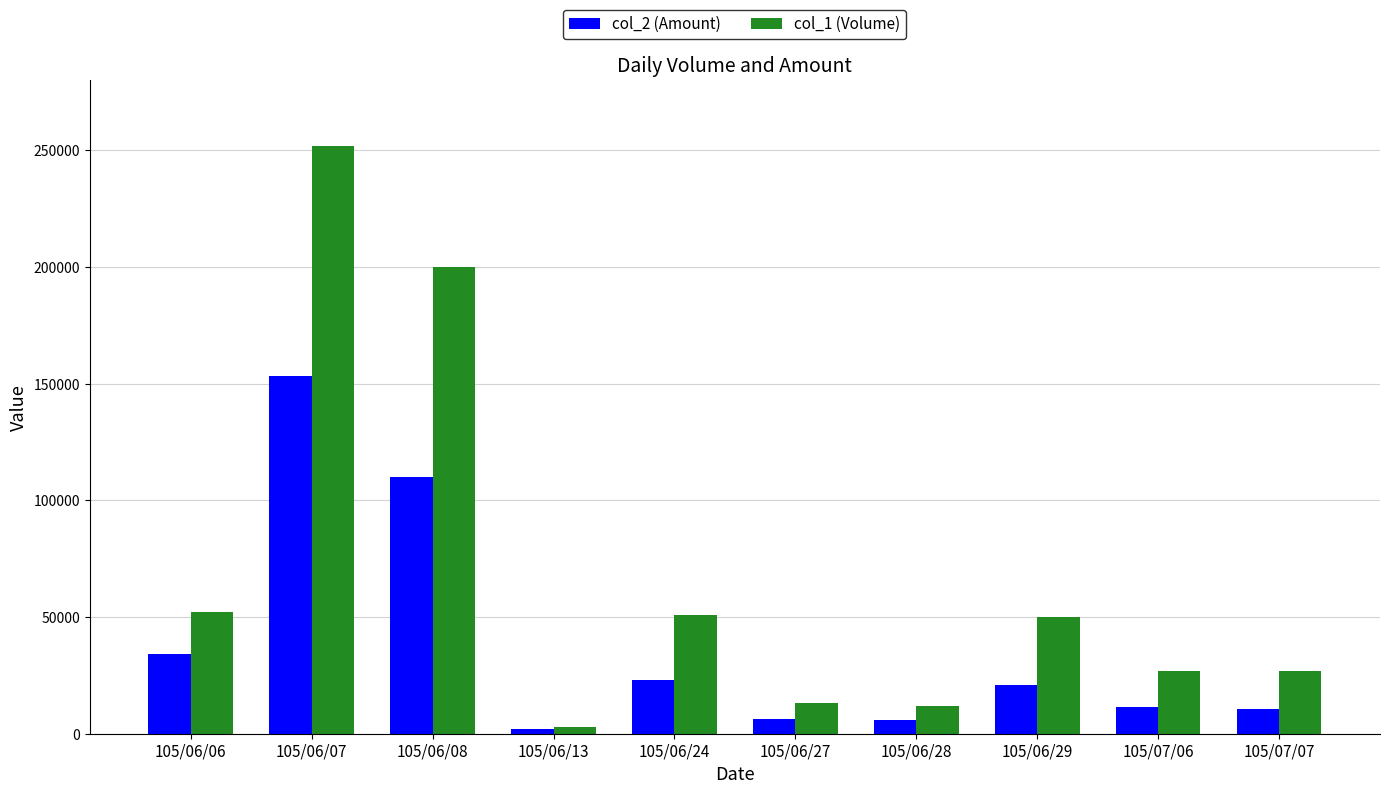

What is the minimum value shown in the chart?

2090